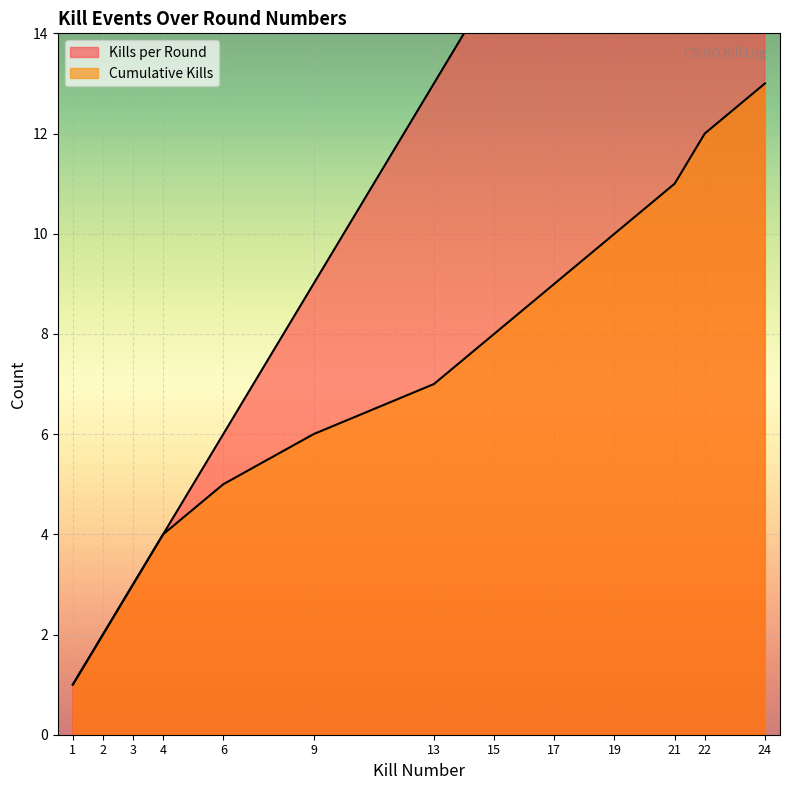

Reading left to right, transcribe all the data shown in this chart.

Kills per Round: 1	2	3	4	6	9	13	15	17	19	21	22	24
Cumulative Kills: 1	2	3	4	5	6	7	8	9	10	11	12	13